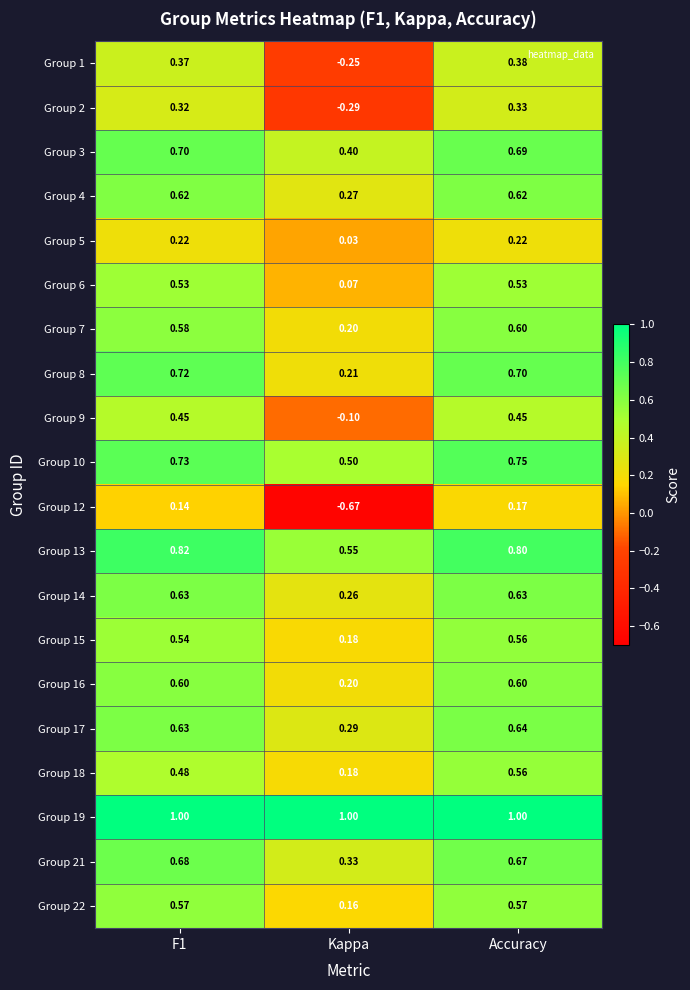

Where is Group 7 nearest to the value 0?

Kappa